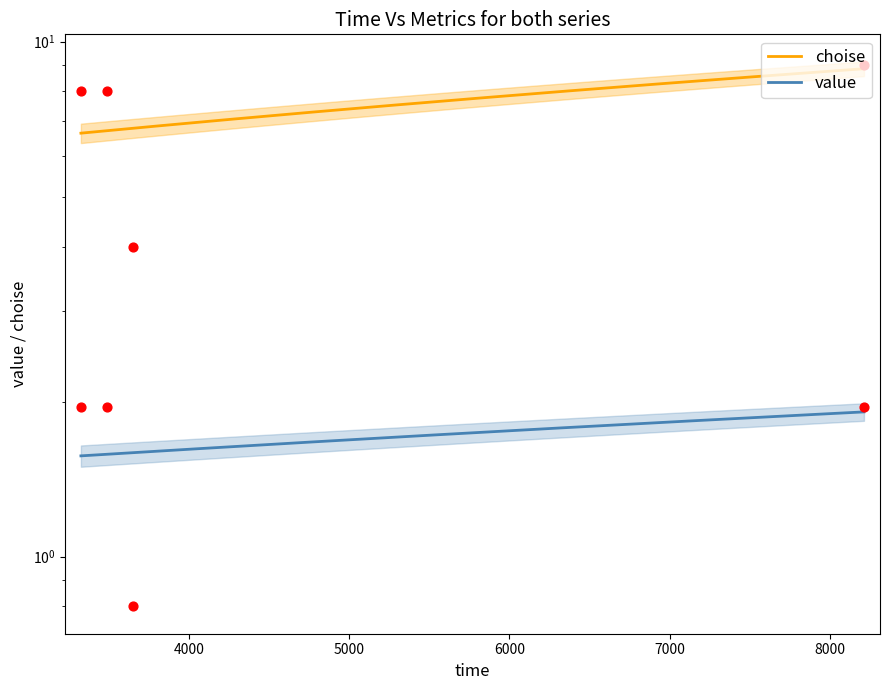

At which category is the sum across all series the highest?

8212